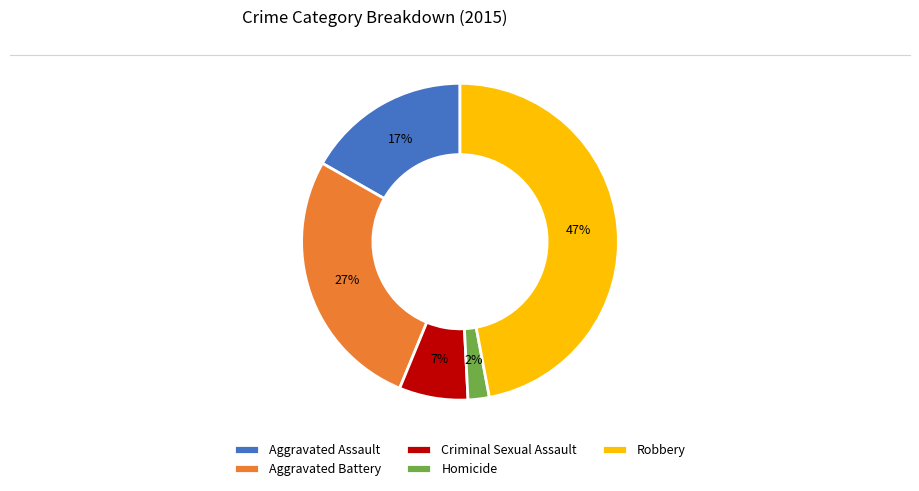

Is it true that Criminal Sexual Assault is 7% of the pie?

True